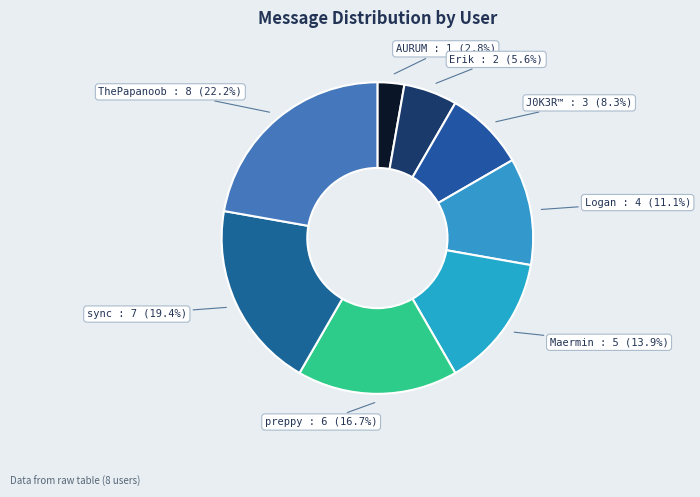

Is there a majority slice in this chart?

No